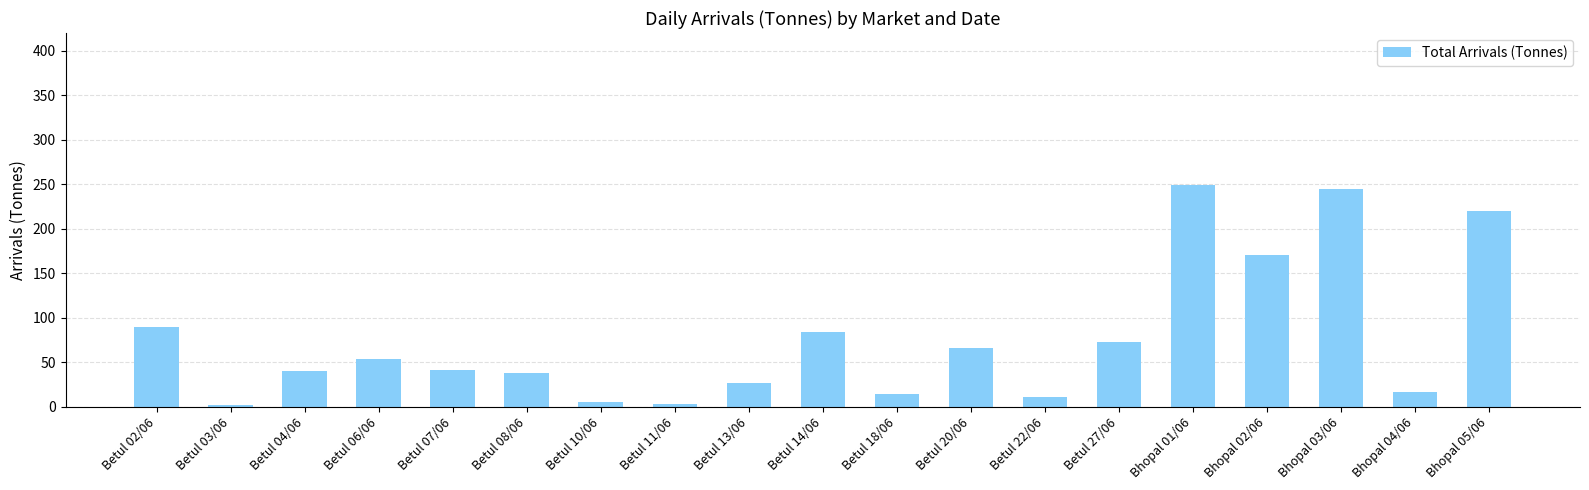

What is the sum of all values?

1444.6